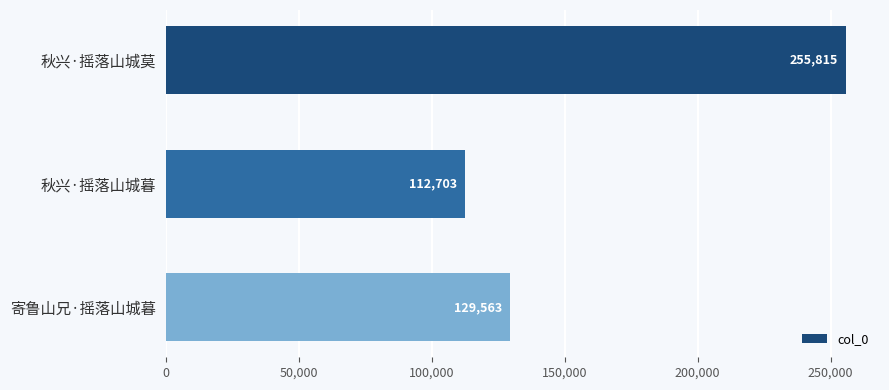

What value does the data have at 秋兴·摇落山城暮, to the nearest 100?

112700